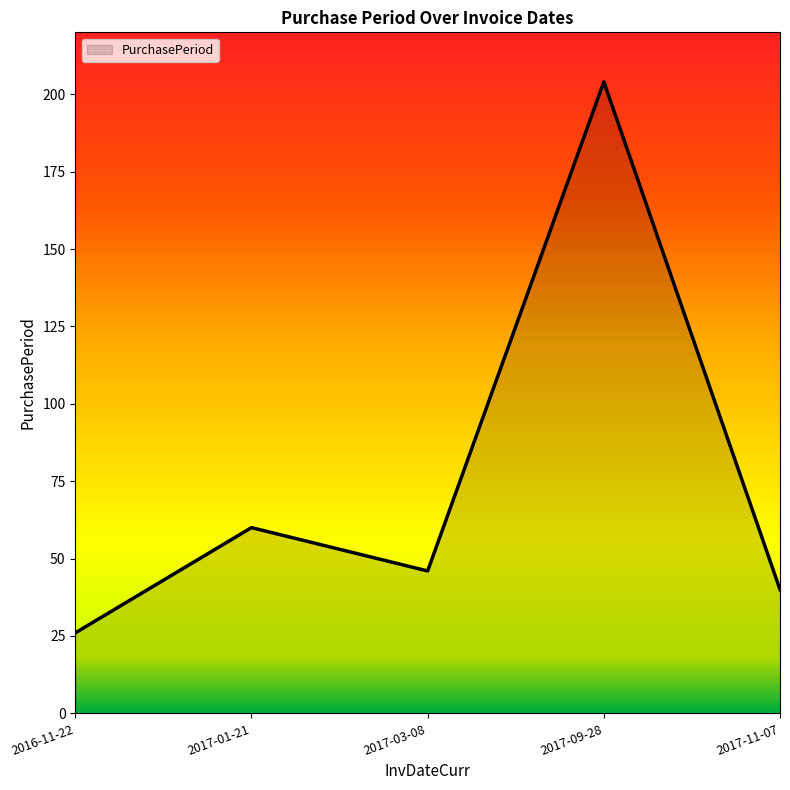

How many lines are shown in the chart?

1